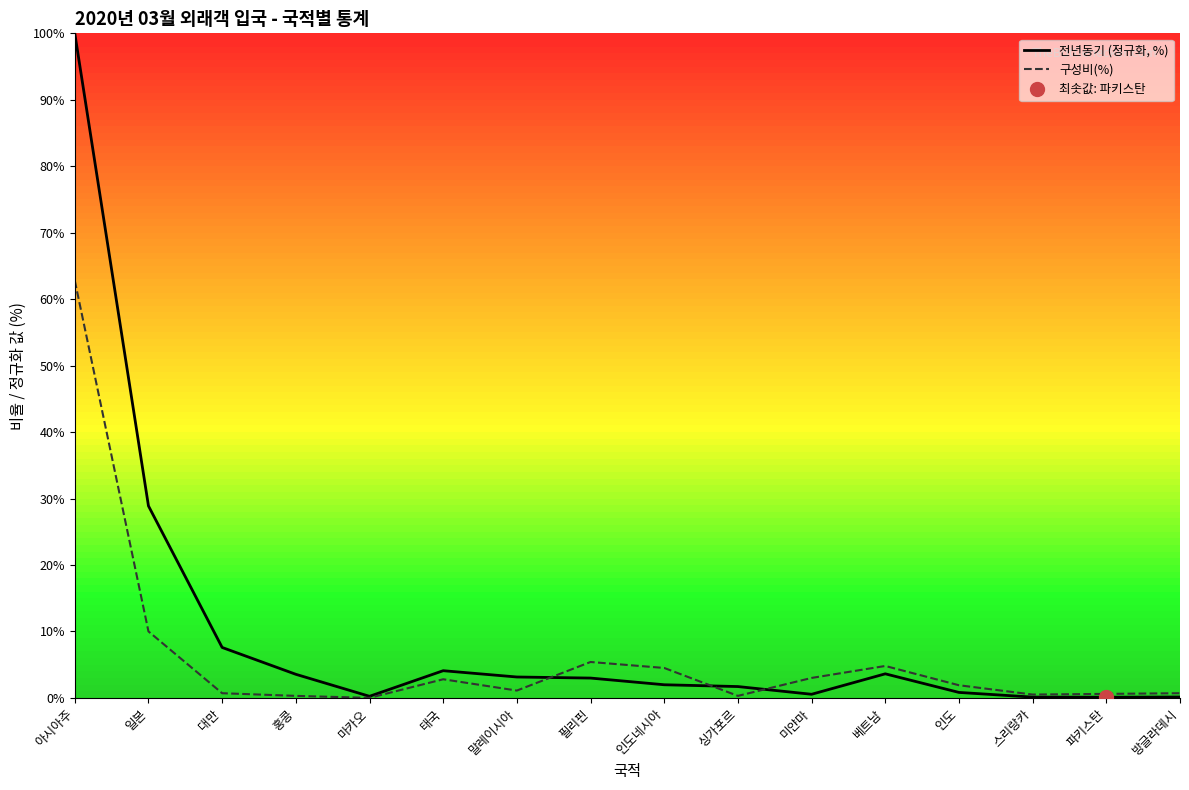

At which category is the sum across all series the highest?

아시아주